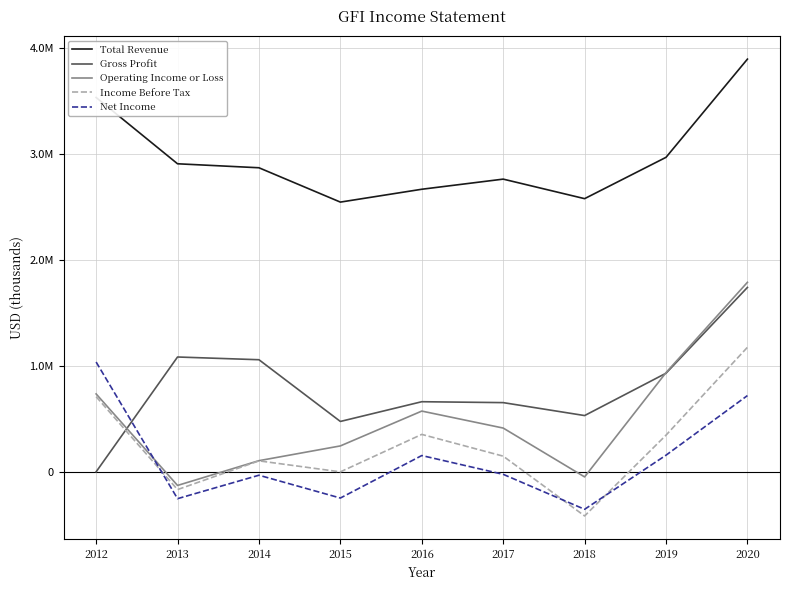

Does the chart have visible grid lines?

Yes